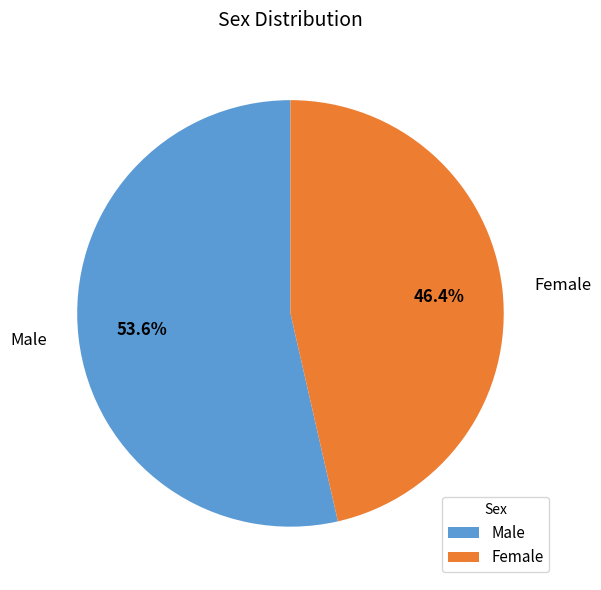

Approximately how many times larger is the value at Female compared to Male?

0.9